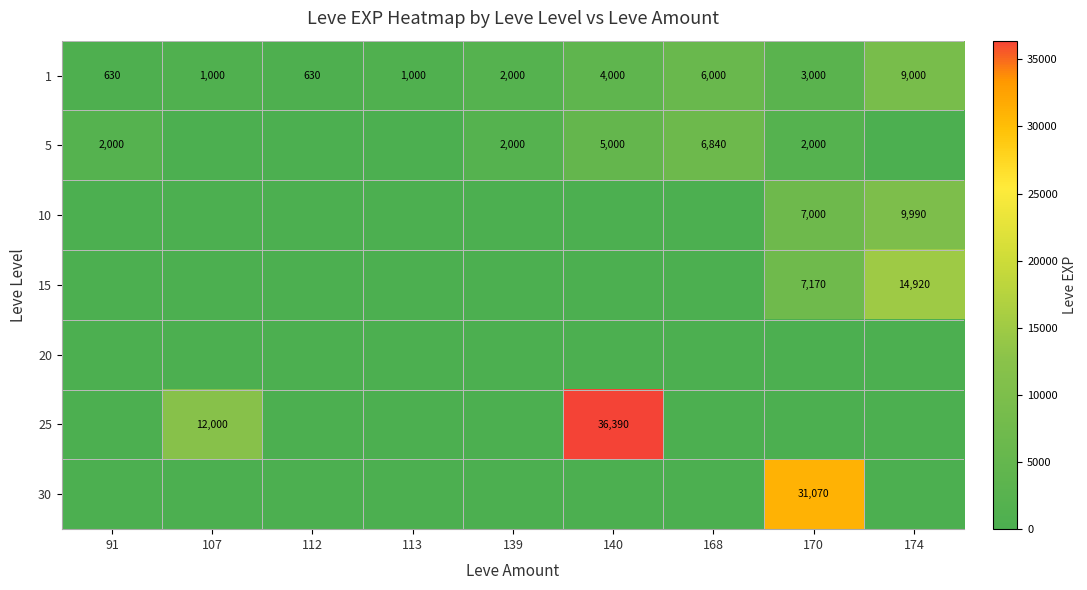

What is the minimum value for 1?

630